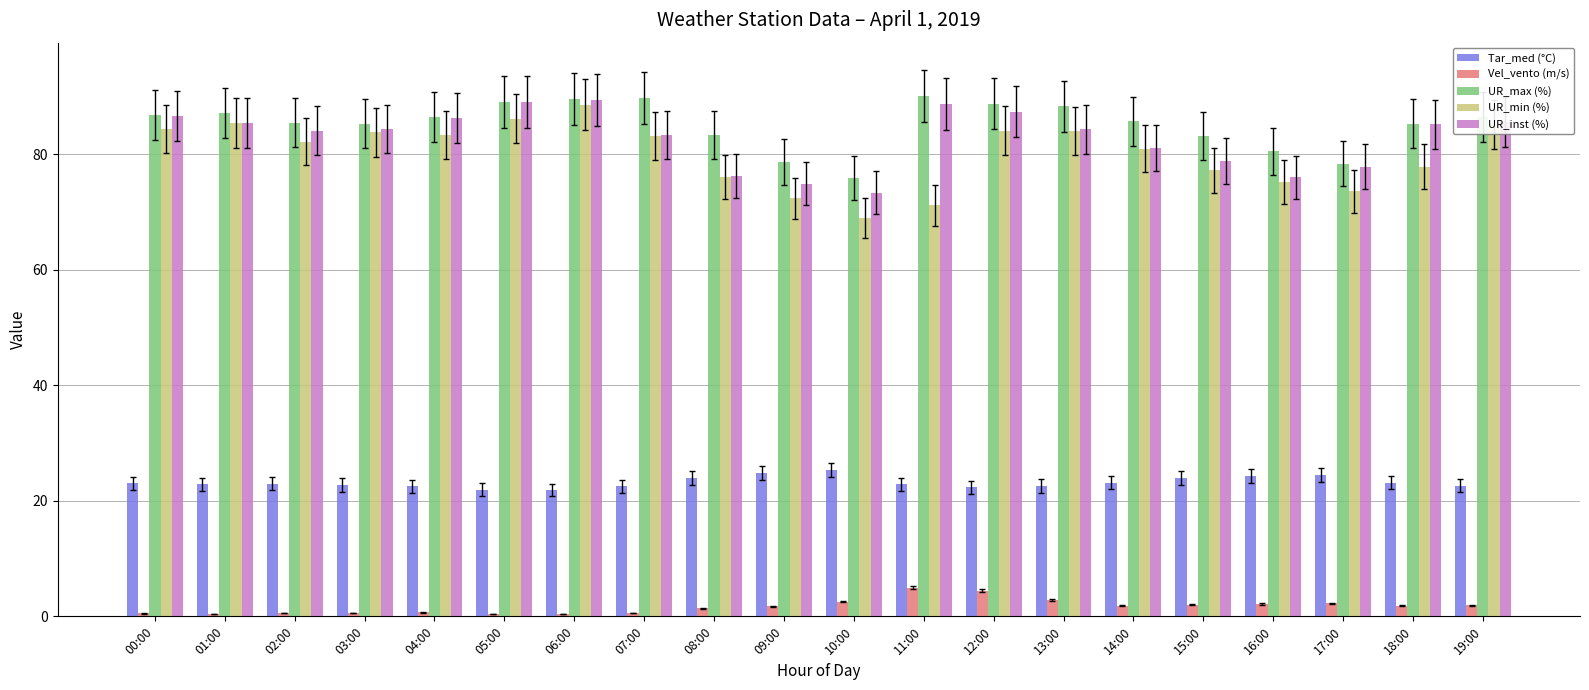

What is the difference between the second highest and minimum values in the UR_inst (%) series?

15.7